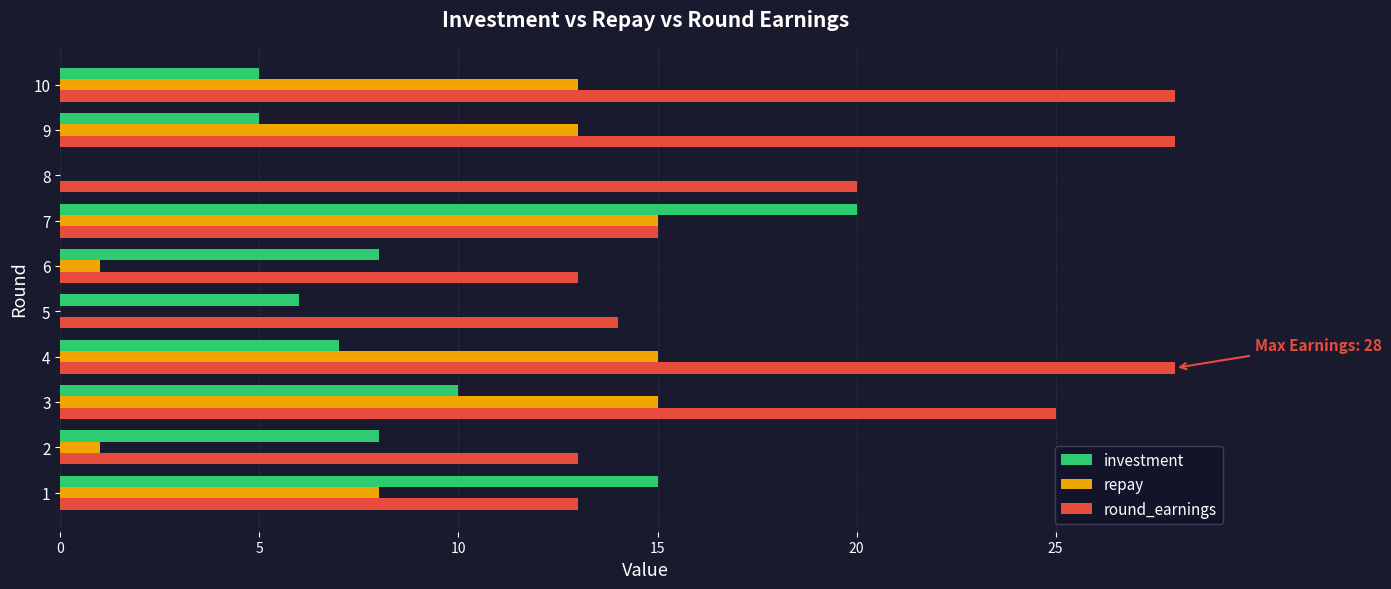

Which series has the largest total across all categories?

round_earnings